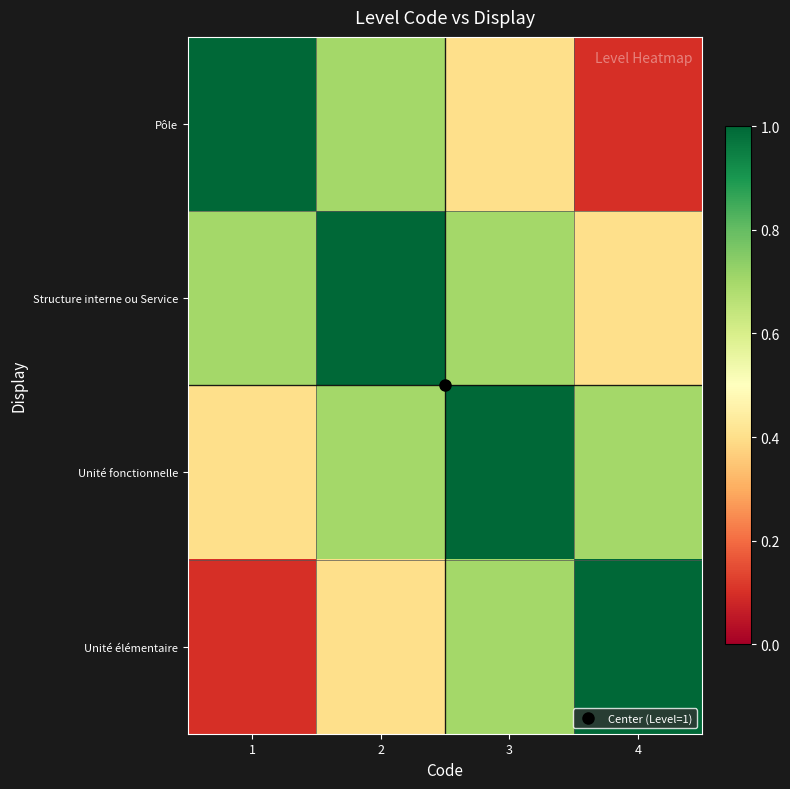

Reading left to right, what are all the values shown in this chart?

Pôle: 1=1.0	2=0.7	3=0.4	4=0.1
Structure interne ou Service: 1=0.7	2=1.0	3=0.7	4=0.4
Unité fonctionnelle: 1=0.4	2=0.7	3=1.0	4=0.7
Unité élémentaire: 1=0.1	2=0.4	3=0.7	4=1.0